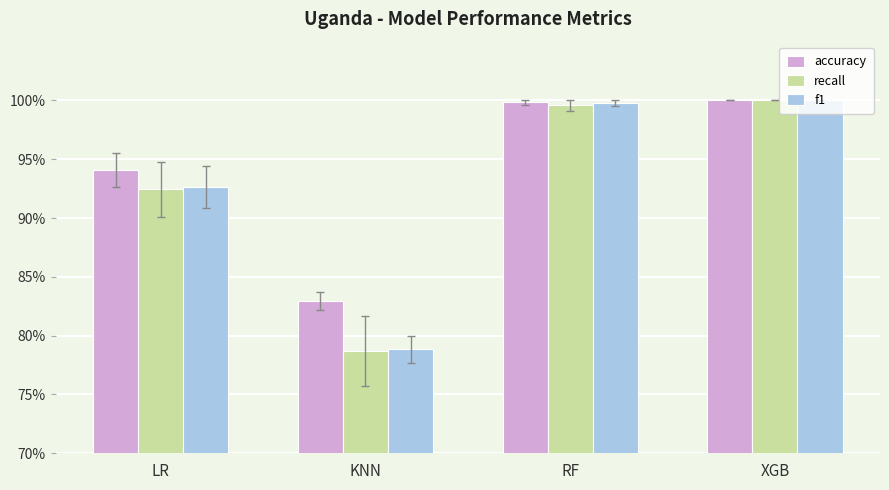

Which category has the lowest value across all series?

KNN